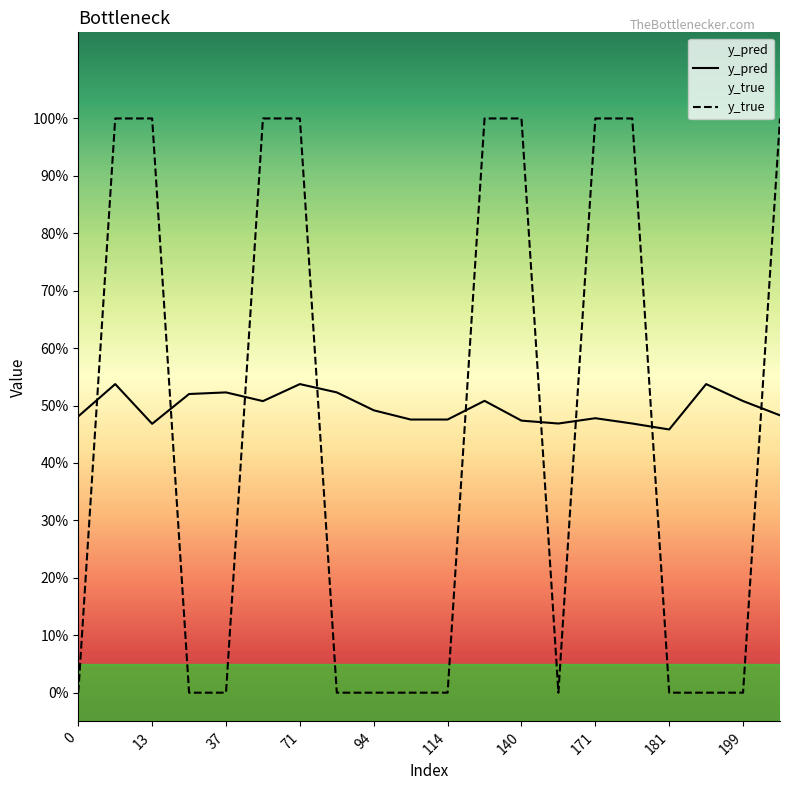

The value of y_true at 37 is 0.6. True or false?

False